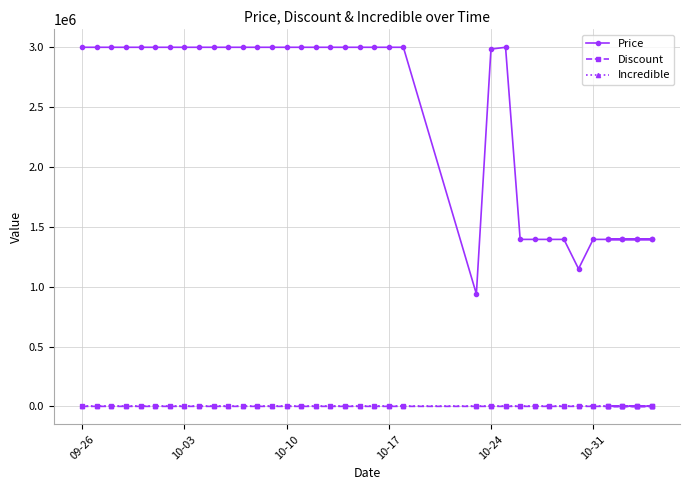

True or false: Discount has more than 0 interior local peaks.

True